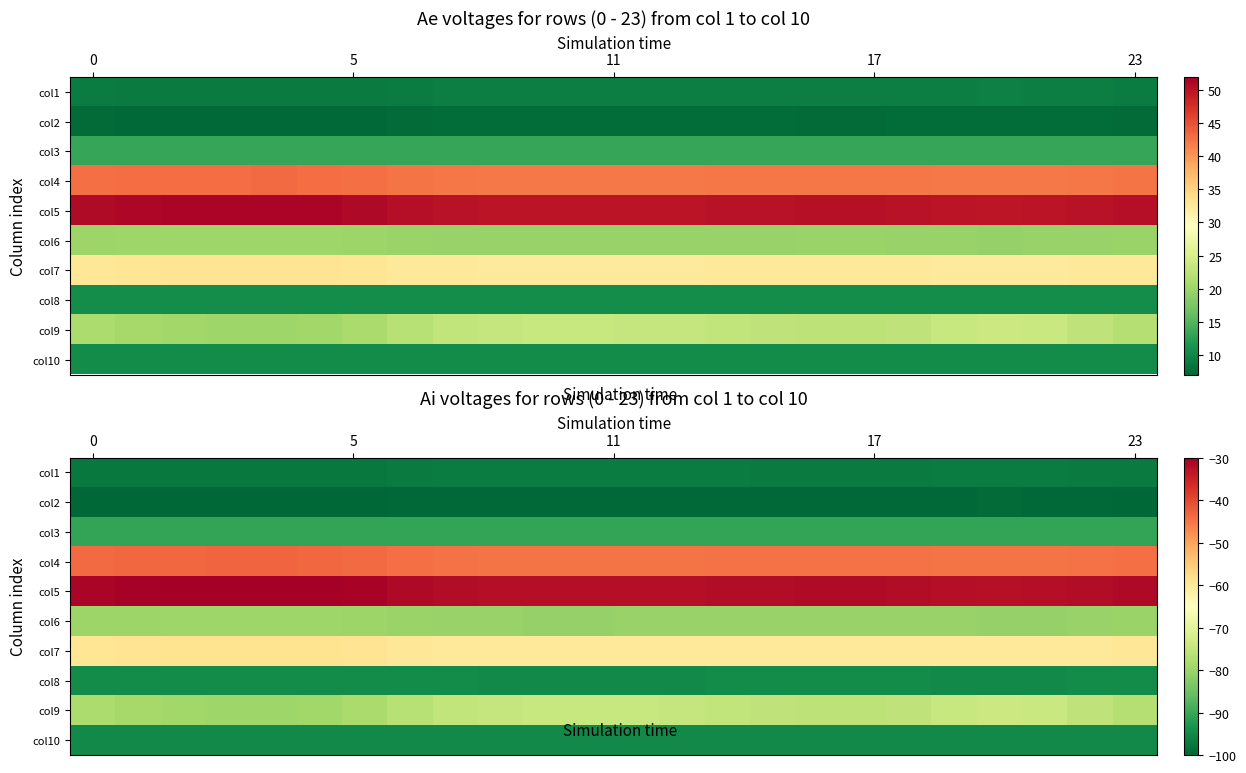

Count the number of data series in this chart.

10